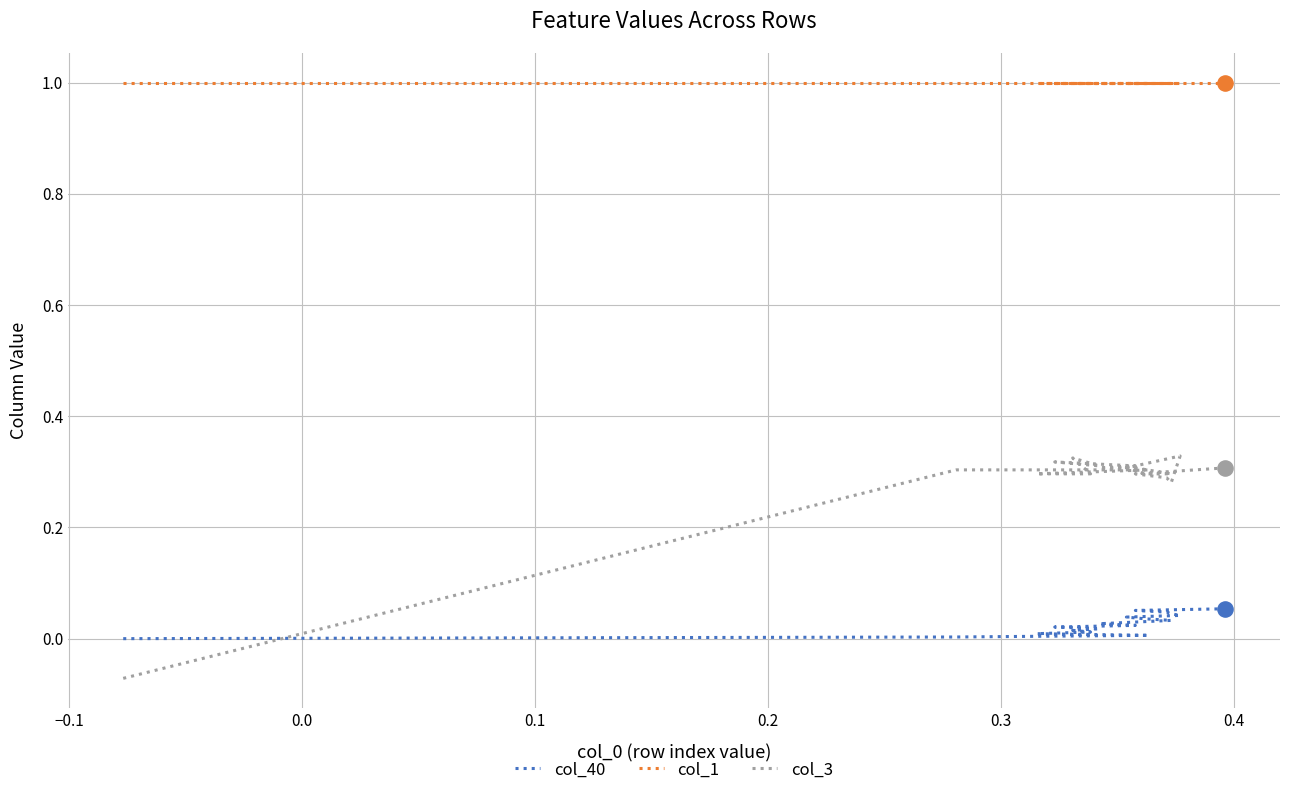

Which series has the largest total across all categories?

col_1